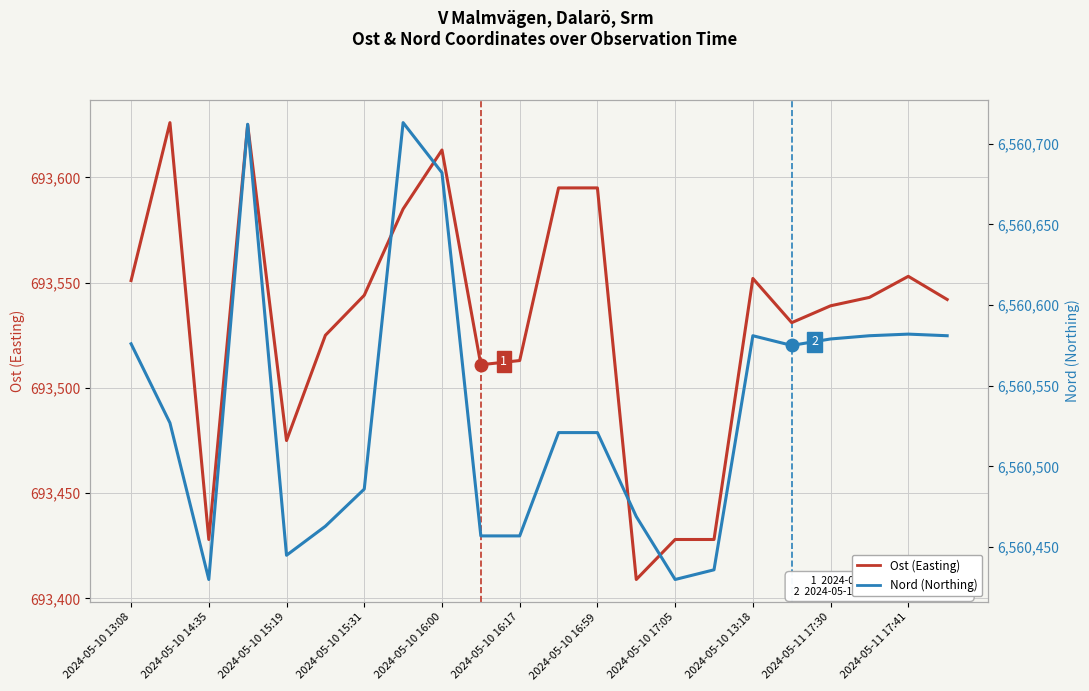

List the series in order of their overall mean, lowest first.

Ost (Easting), Nord (Northing)